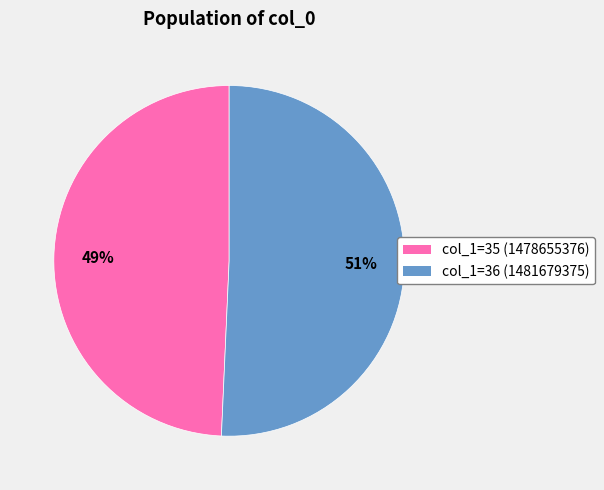

To the nearest percent, what is the average slice percentage?

50%